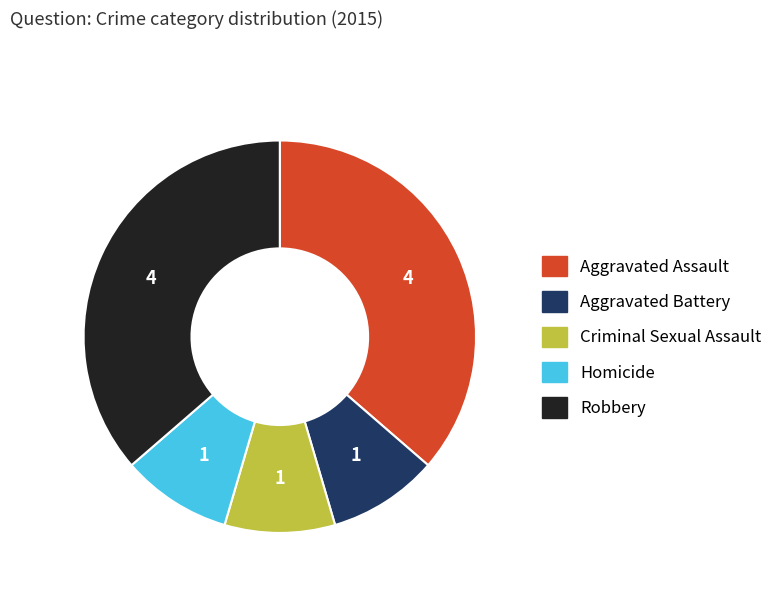

Combined, do Homicide and Robbery account for over 50%?

No